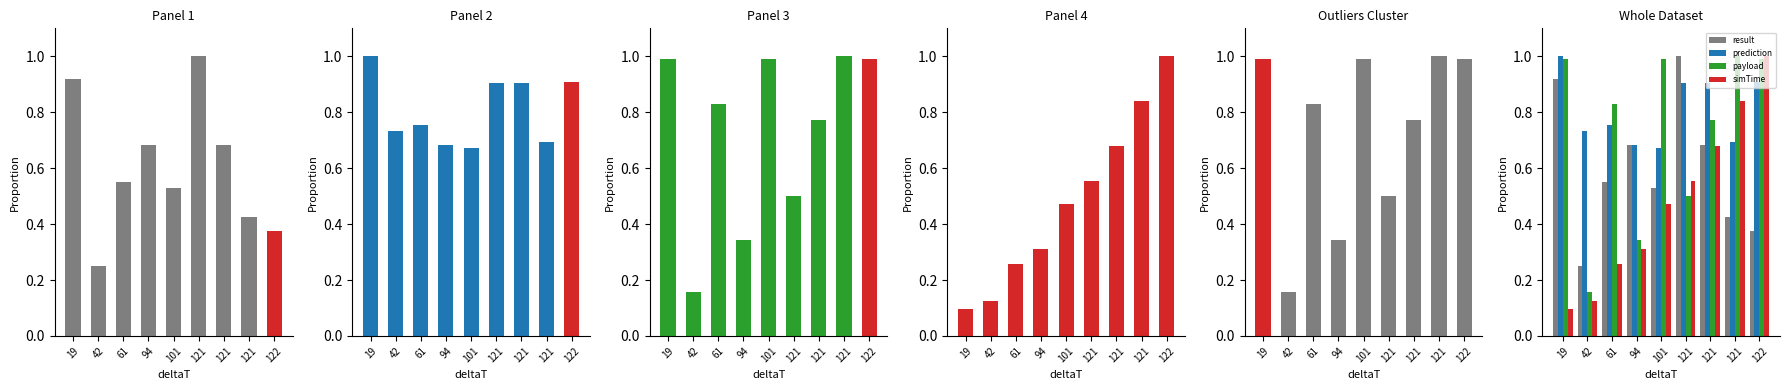

How many categories are shown in the chart?

9